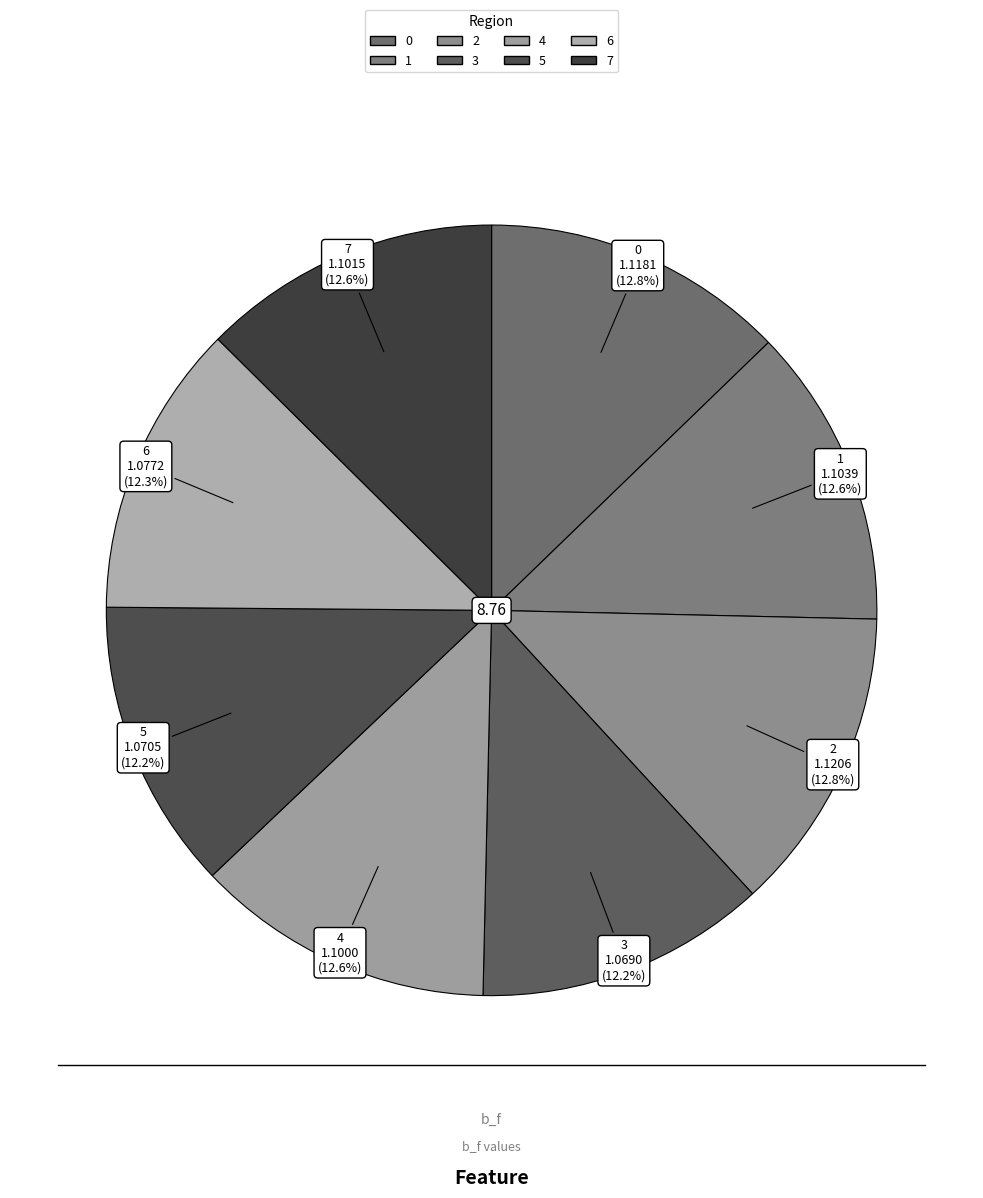

Is it true that 4 is 23% of the pie?

False